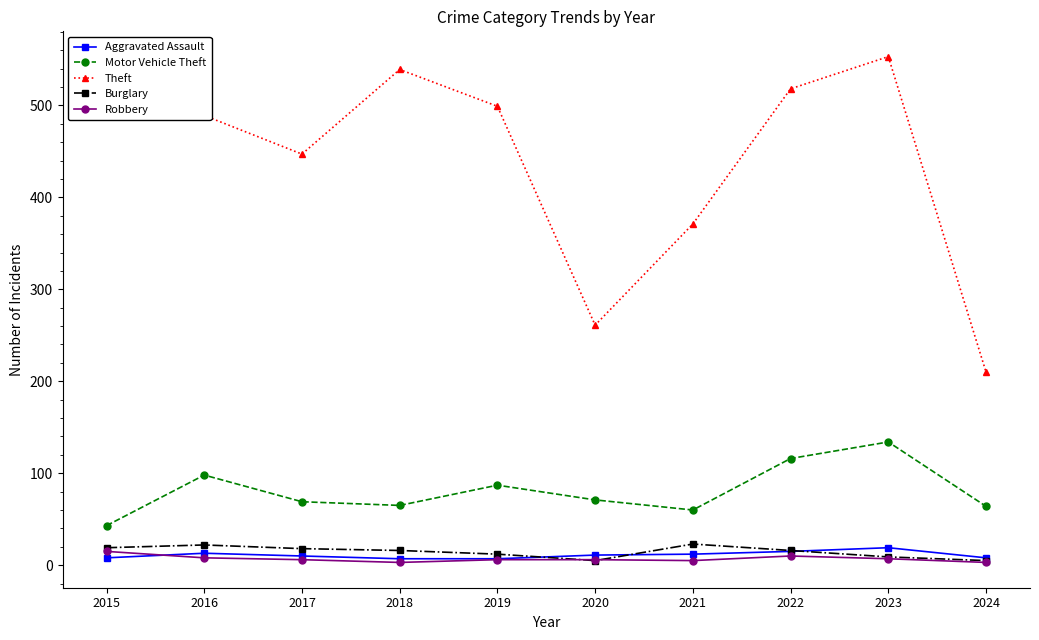

True or false: Theft and Motor Vehicle Theft cross at least once.

False